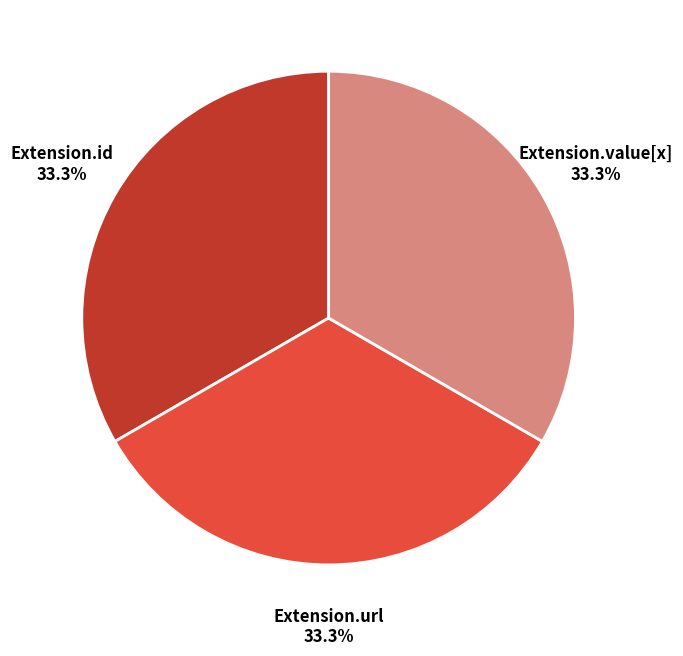

Is there a majority slice in this chart?

No